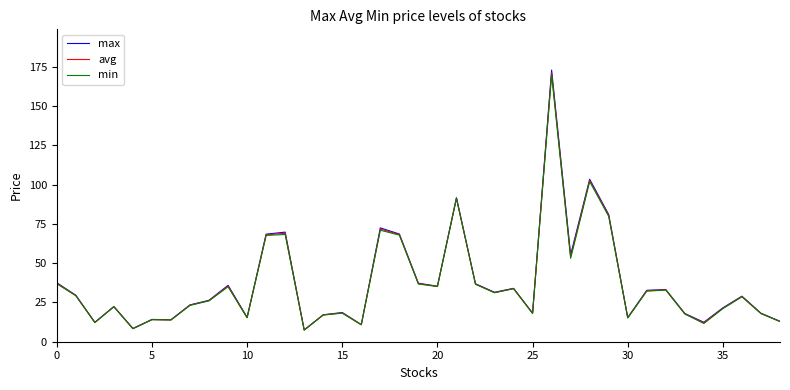

What is the highest value of the max series?

173.0